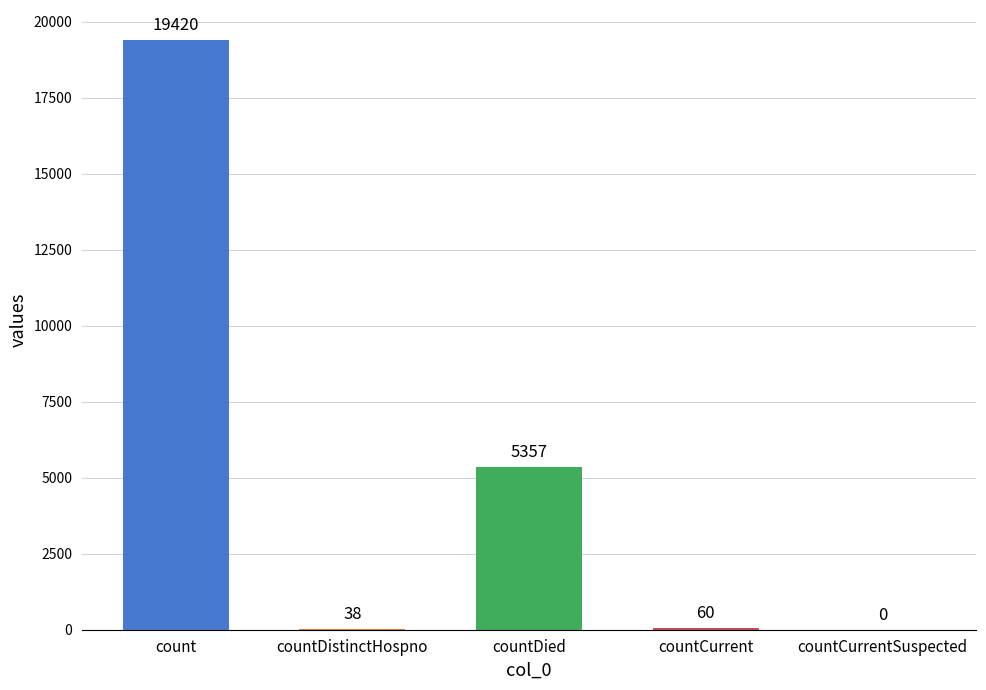

Reading left to right, extract all data points from this chart.

19420	38	5357	60	0